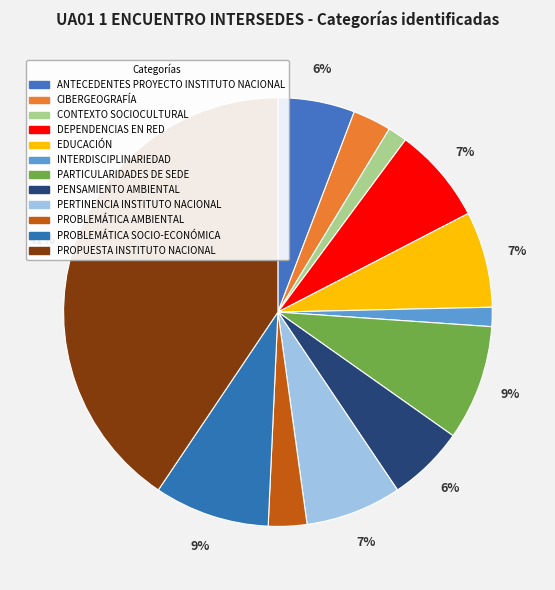

Count the number of slices in the pie.

12